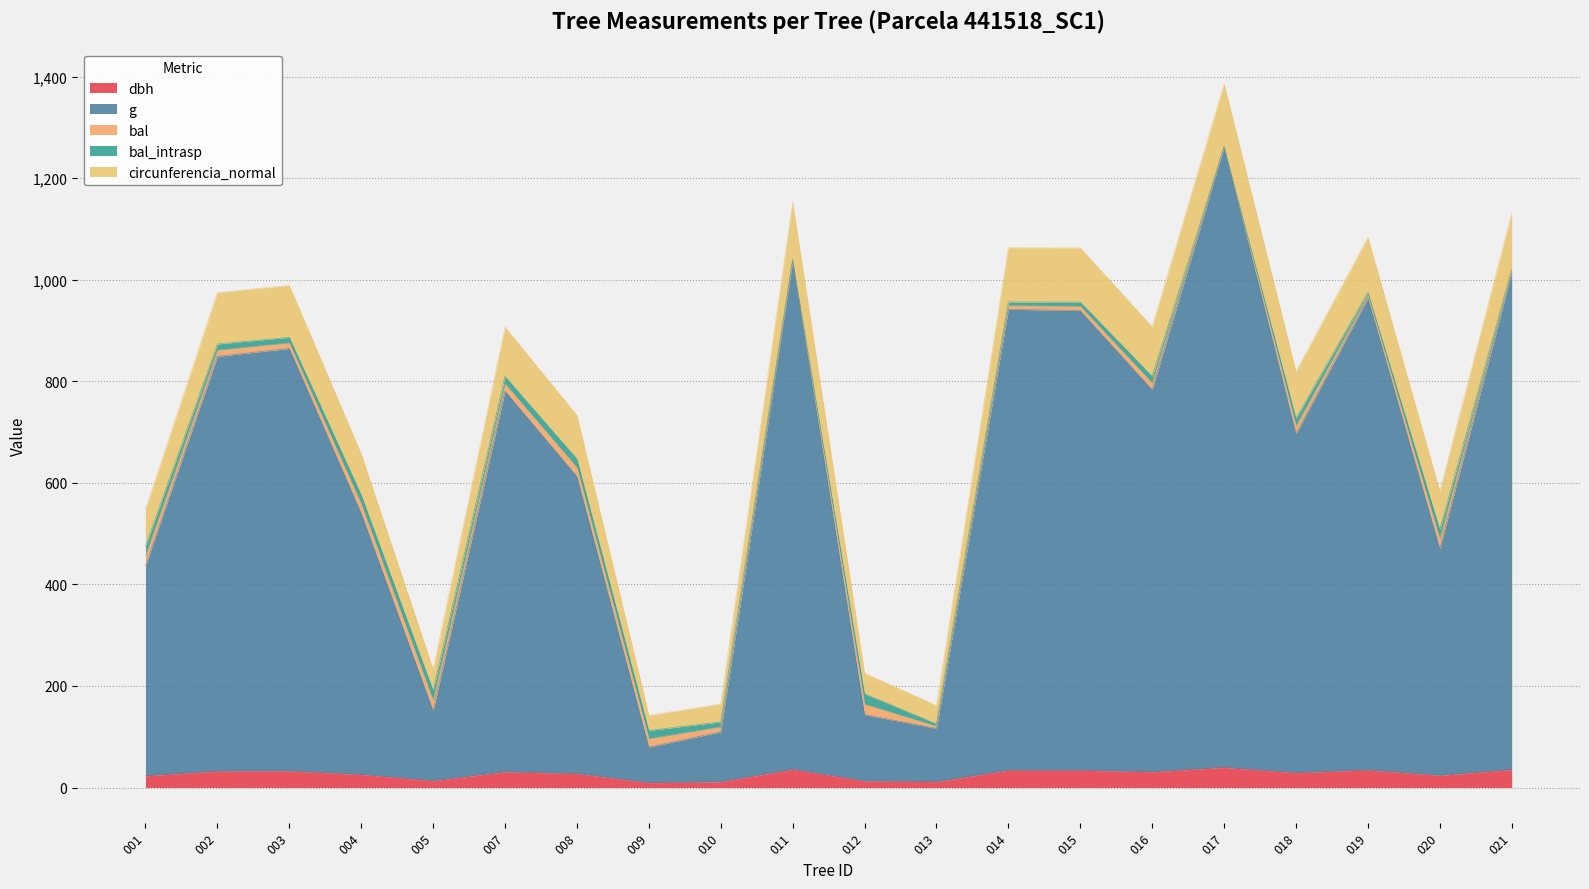

True or false: g and dbh intersect in this chart.

False